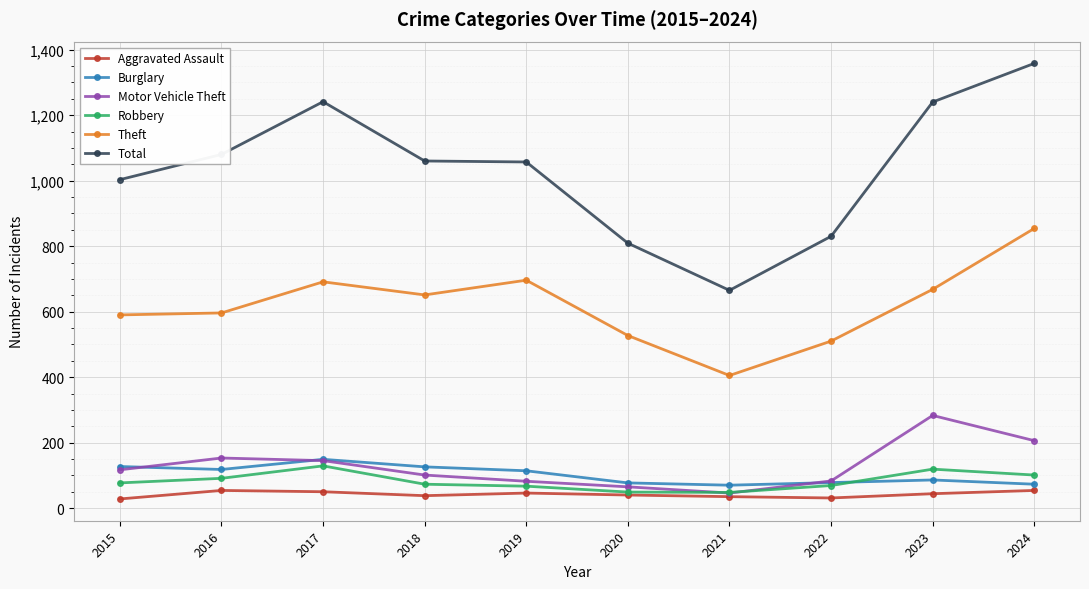

Which series ends up on top after the final intersection of Burglary and Motor Vehicle Theft?

Motor Vehicle Theft